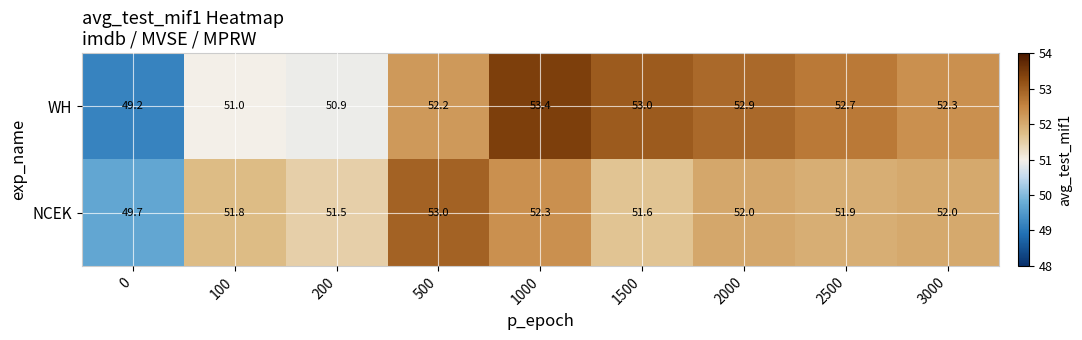

Which series has the largest range (max minus min)?

WH